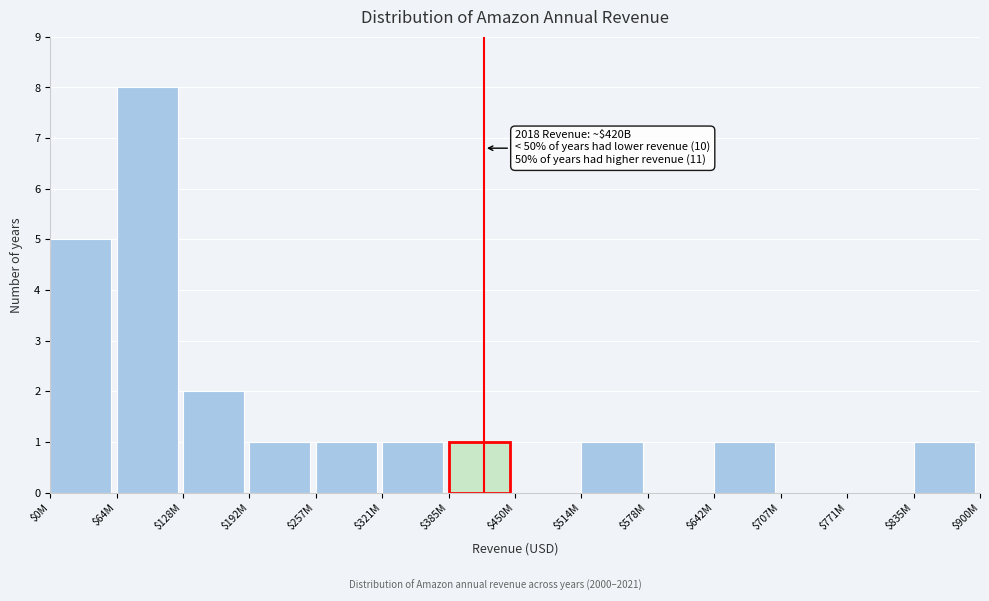

Where is the data nearest to the value 4?

$0M